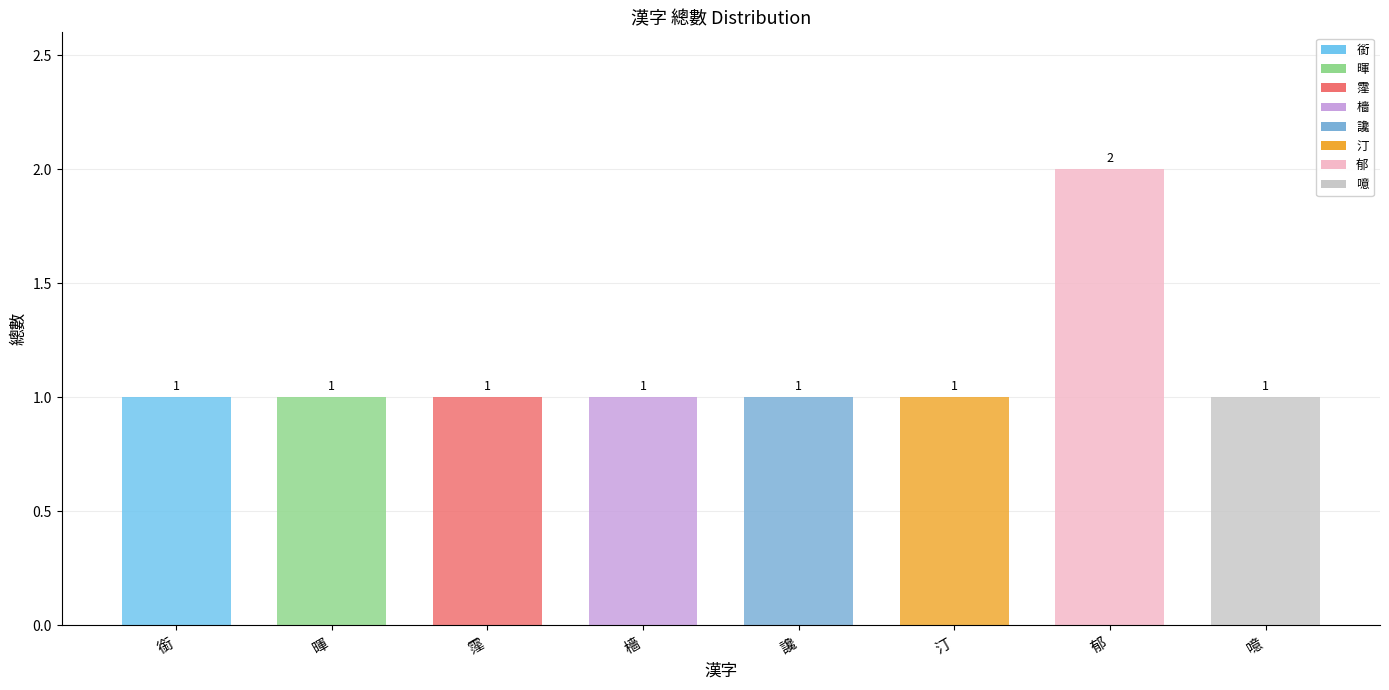

What is the label of the 6th bar from the left?

汀